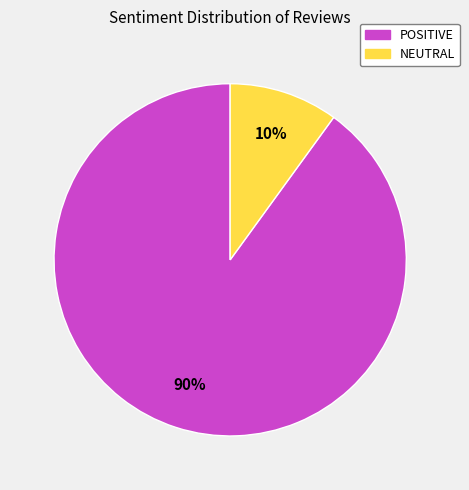

Rank the categories by value from lowest to highest.

NEUTRAL, POSITIVE